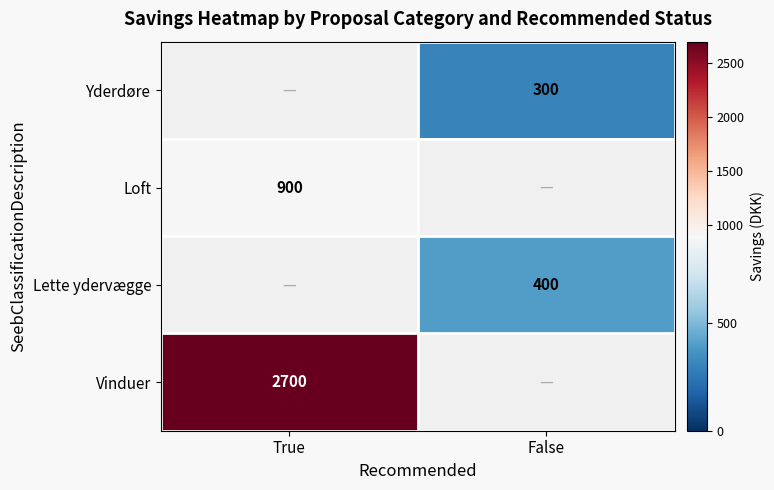

True or false: Vinduer has a value of 3777 at True.

False